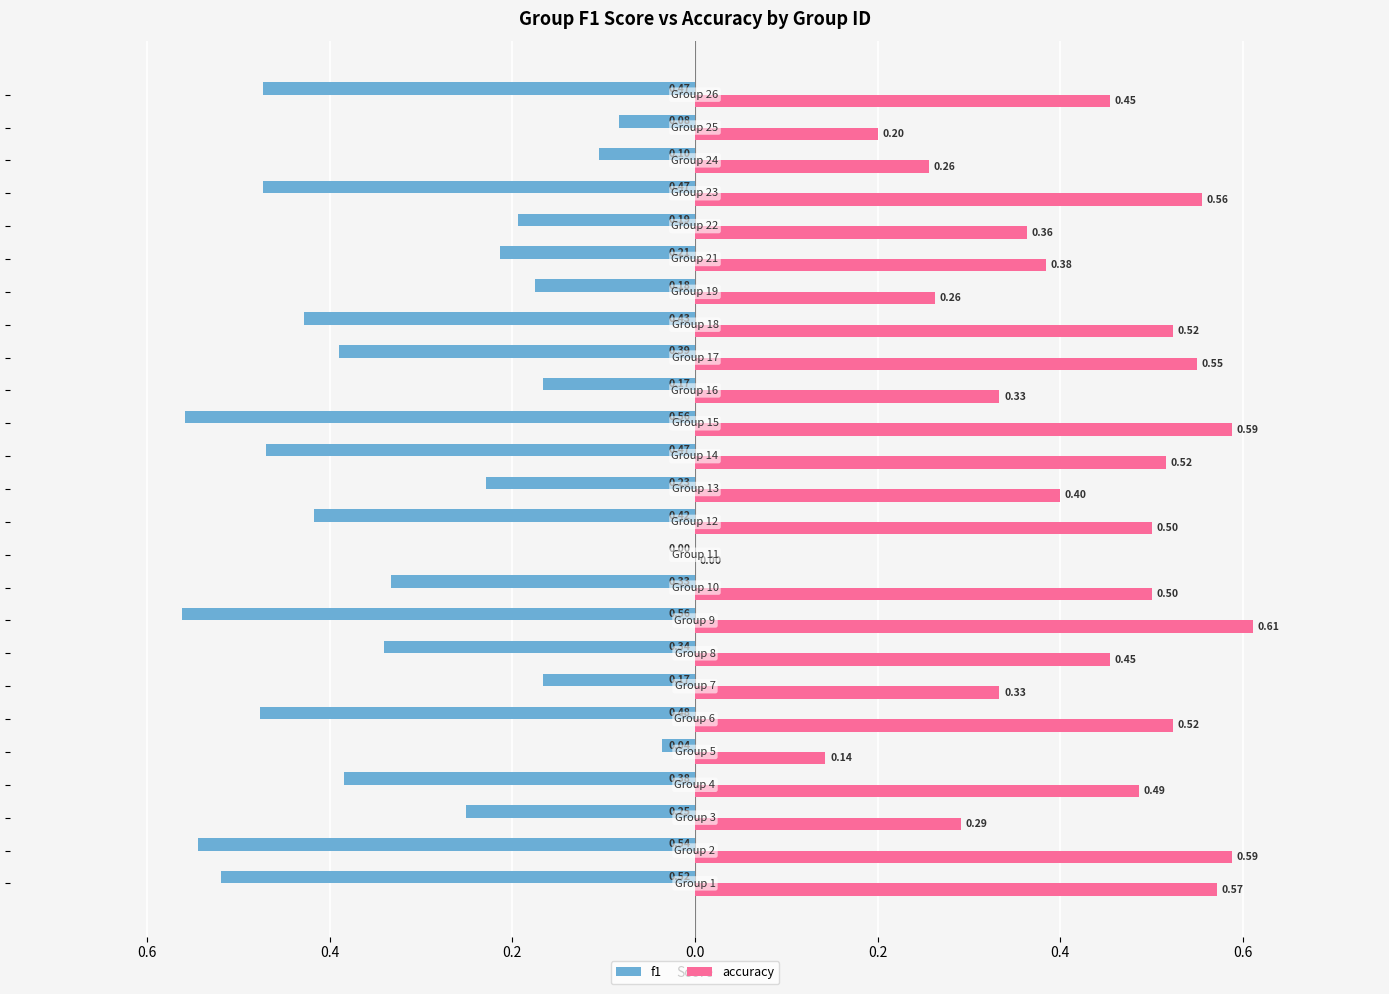

What are all the series names shown in the legend?

f1, accuracy